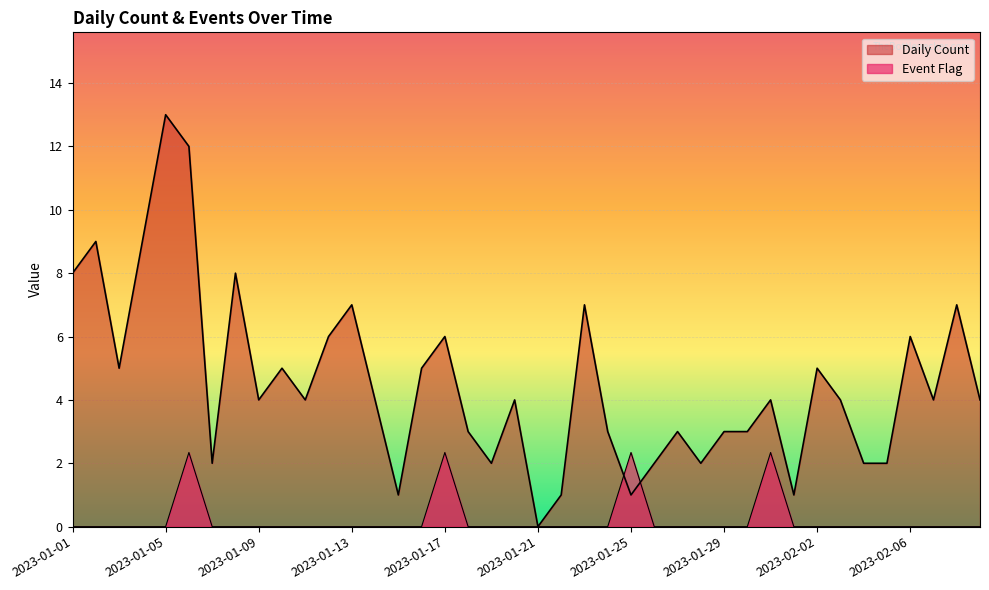

What is the difference between the highest and lowest values at 2023-01-16?

5.0